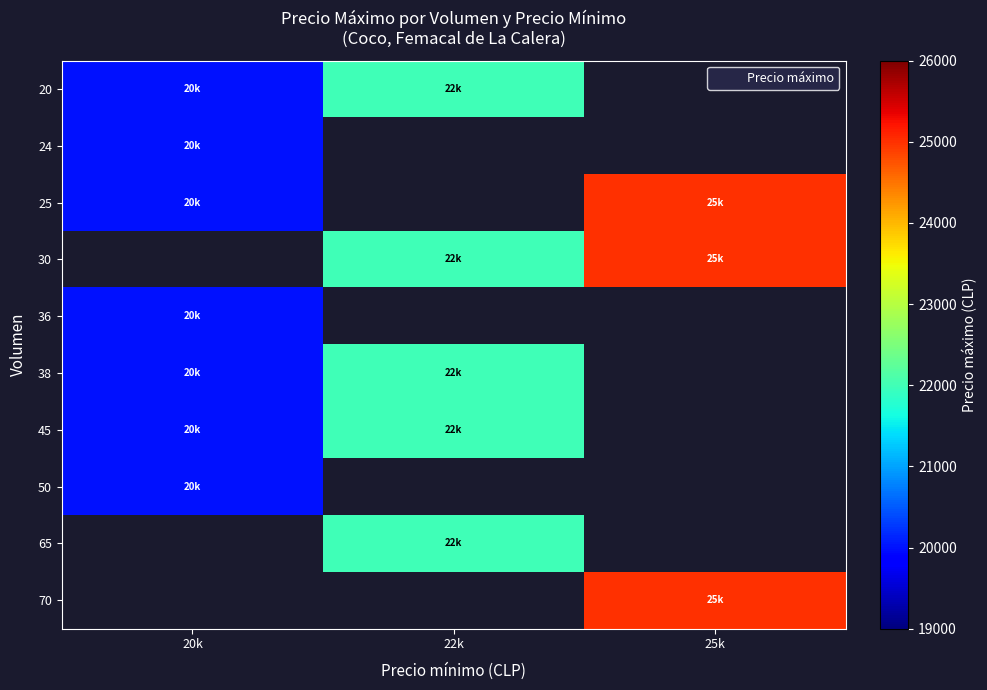

What is the maximum value shown in the chart?

25000.0